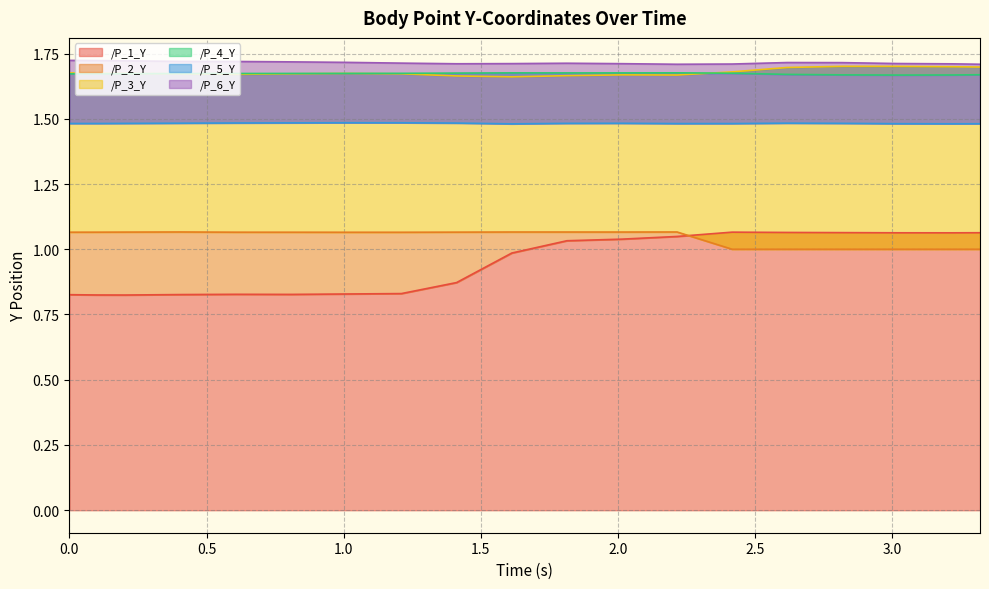

Which has a higher value, 0.20299673080444336 or 1.814164638519287?

1.814164638519287